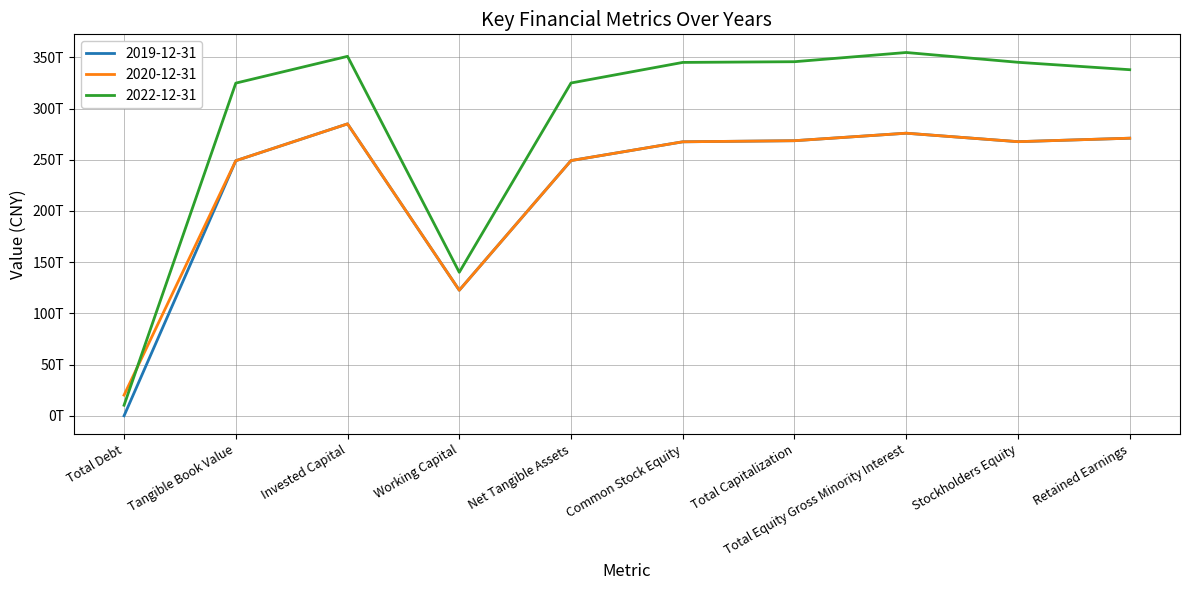

What is the highest value of the 2020-12-31 series?

285057748000000